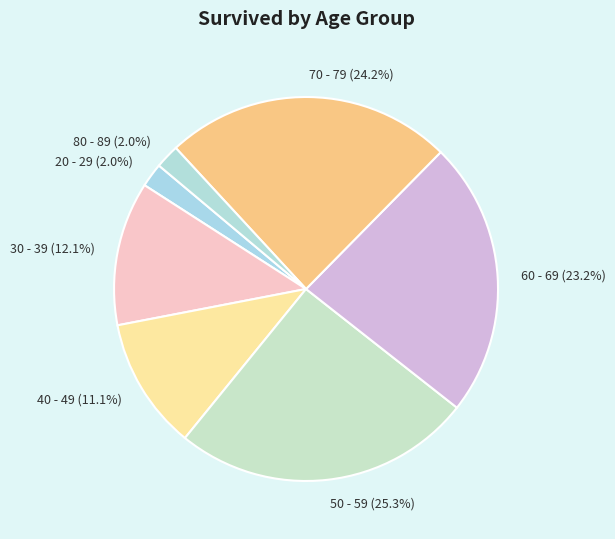

Is there any slice that represents more than half of the pie?

No